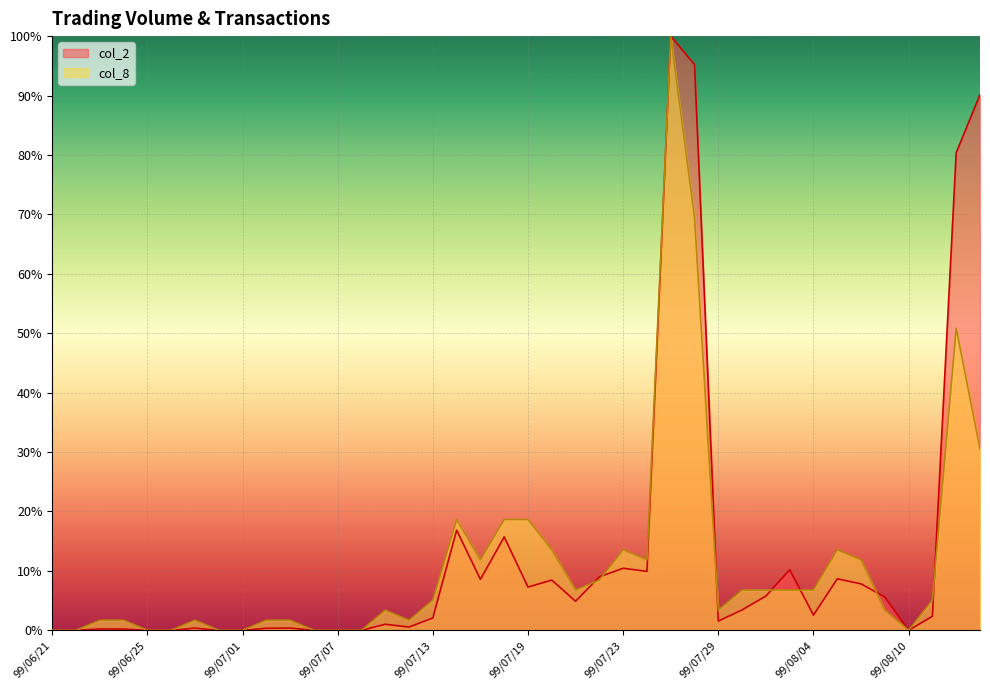

True or false: col_8 and col_2 cross at least once.

True